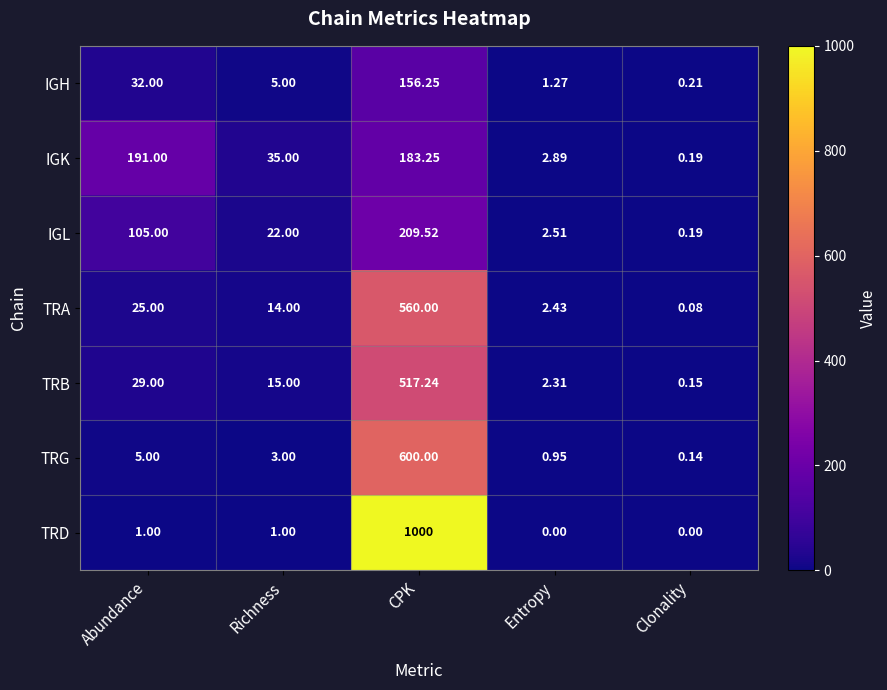

At Richness, list the series in order from smallest to largest.

TRD, TRG, IGH, TRA, TRB, IGL, IGK